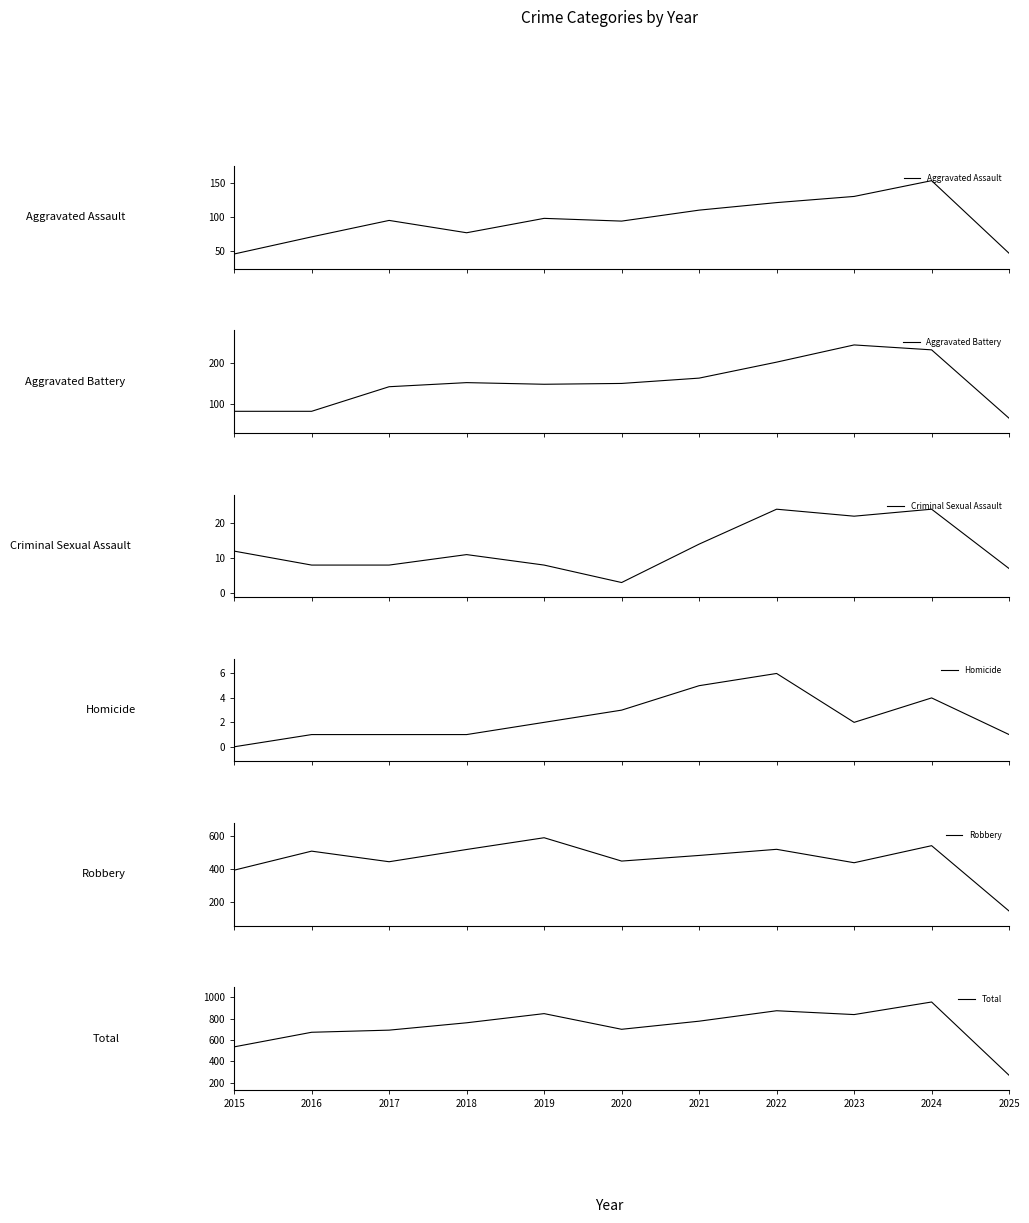

What is the approximate value of Criminal Sexual Assault at 2018?

11